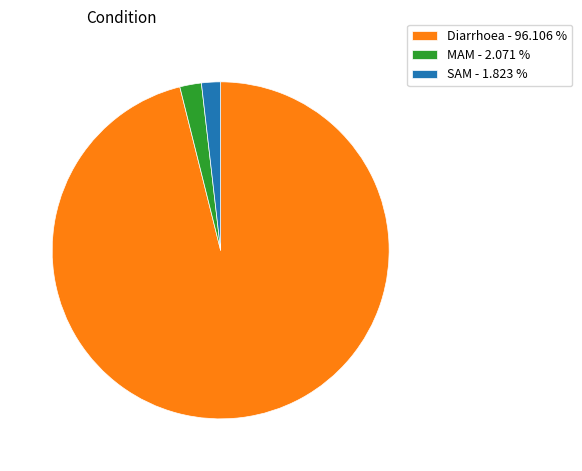

Does any single category account for the majority?

Yes